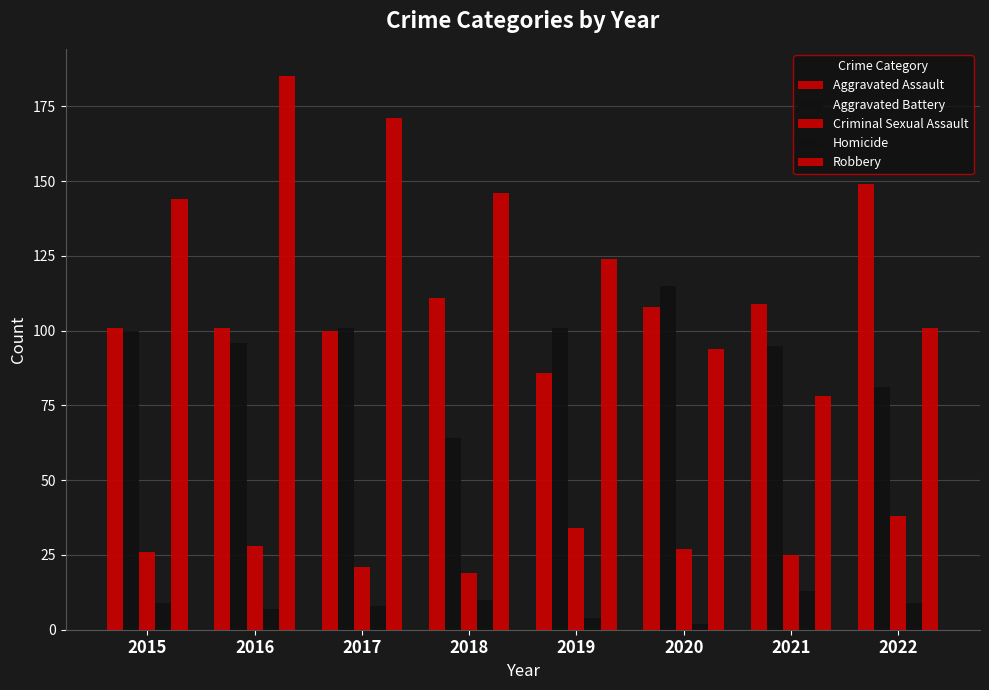

True or false: Robbery has a value of 37 at 2021.

False